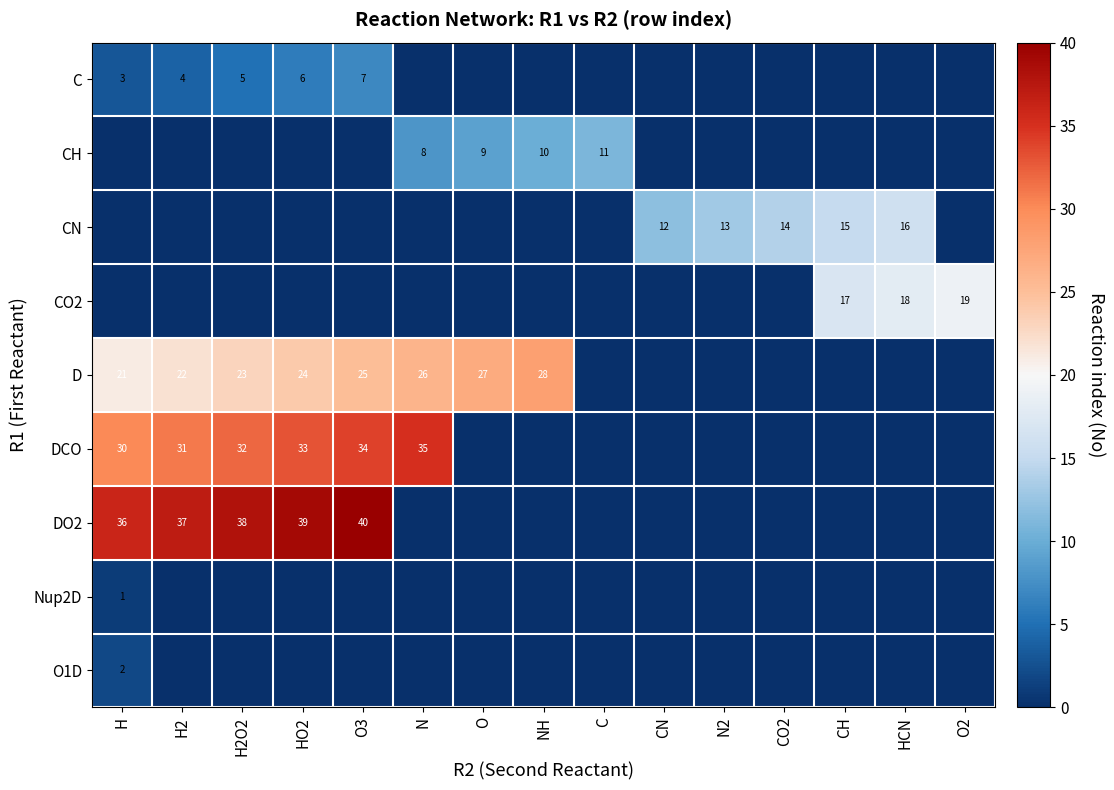

What is the sum of the CN values at HCN and CH?

31